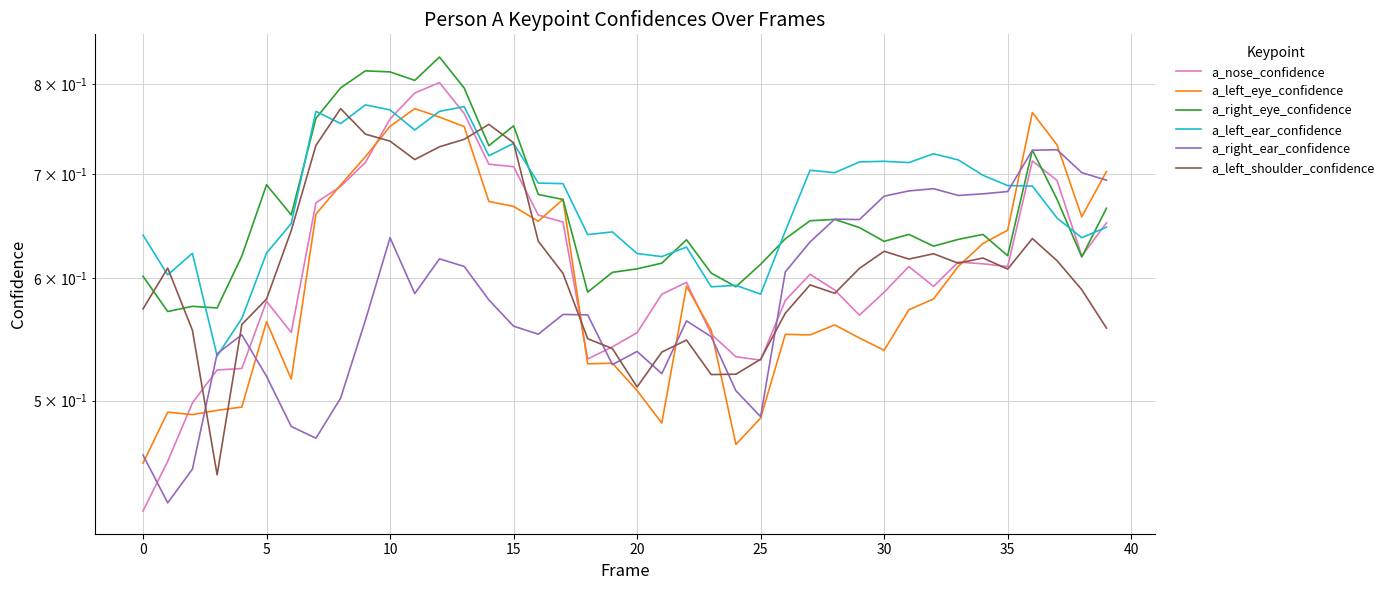

What is the label of the 26th point from the left?

25